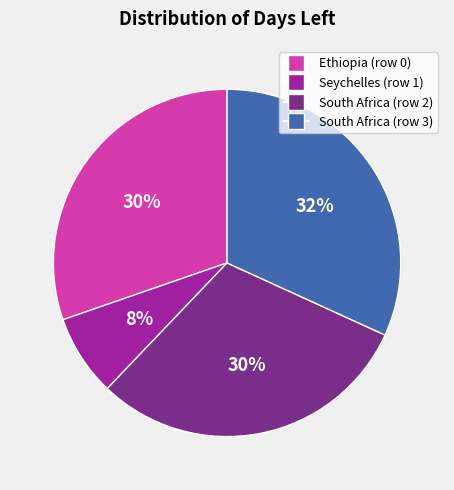

What percentage is the South Africa (row 3) slice, to the nearest percent?

32%